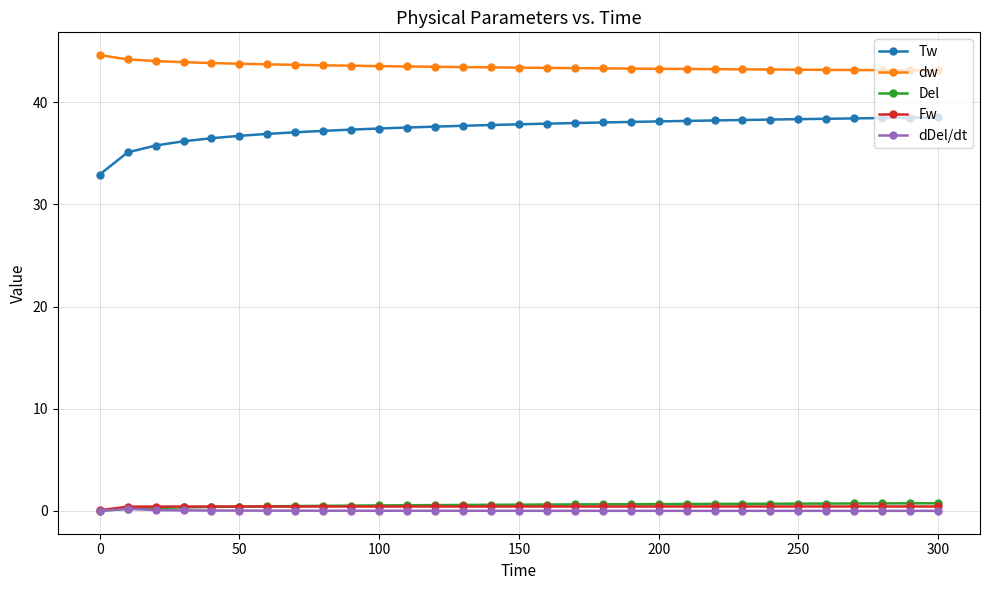

What is the value of the Del point at the 24th from the left?

0.7